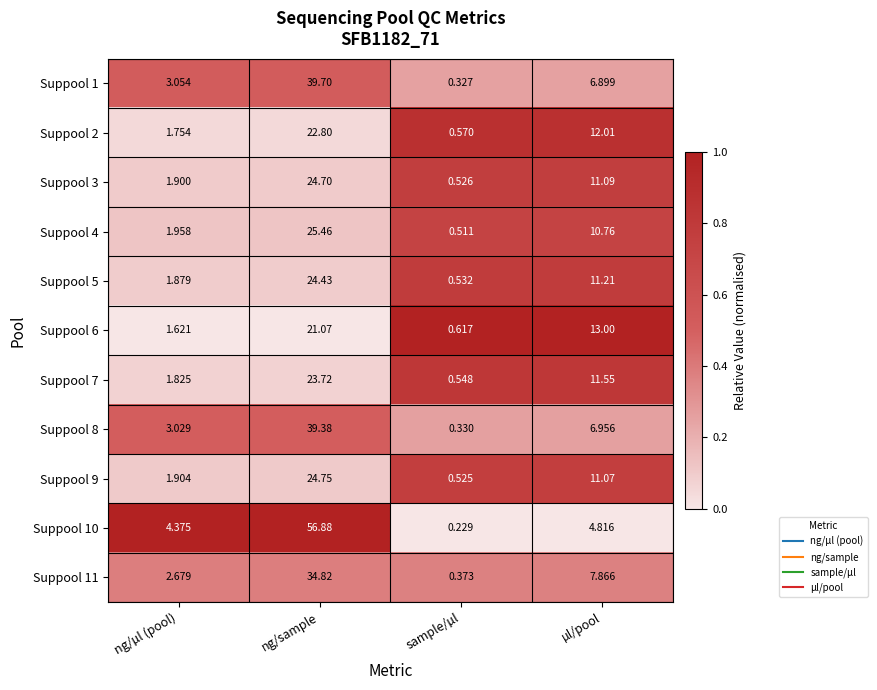

Rank the categories by Suppool 3 value from lowest to highest.

sample/µl, ng/µl (pool), µl/pool, ng/sample